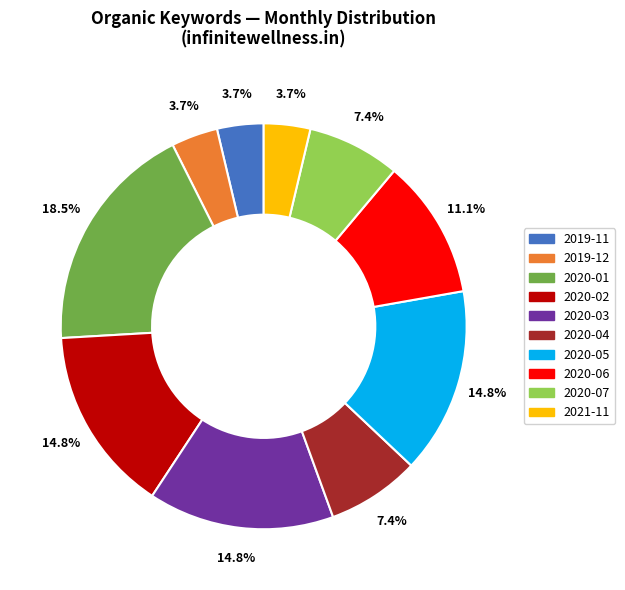

How much of the chart is everything except 2020-04?

92.6%